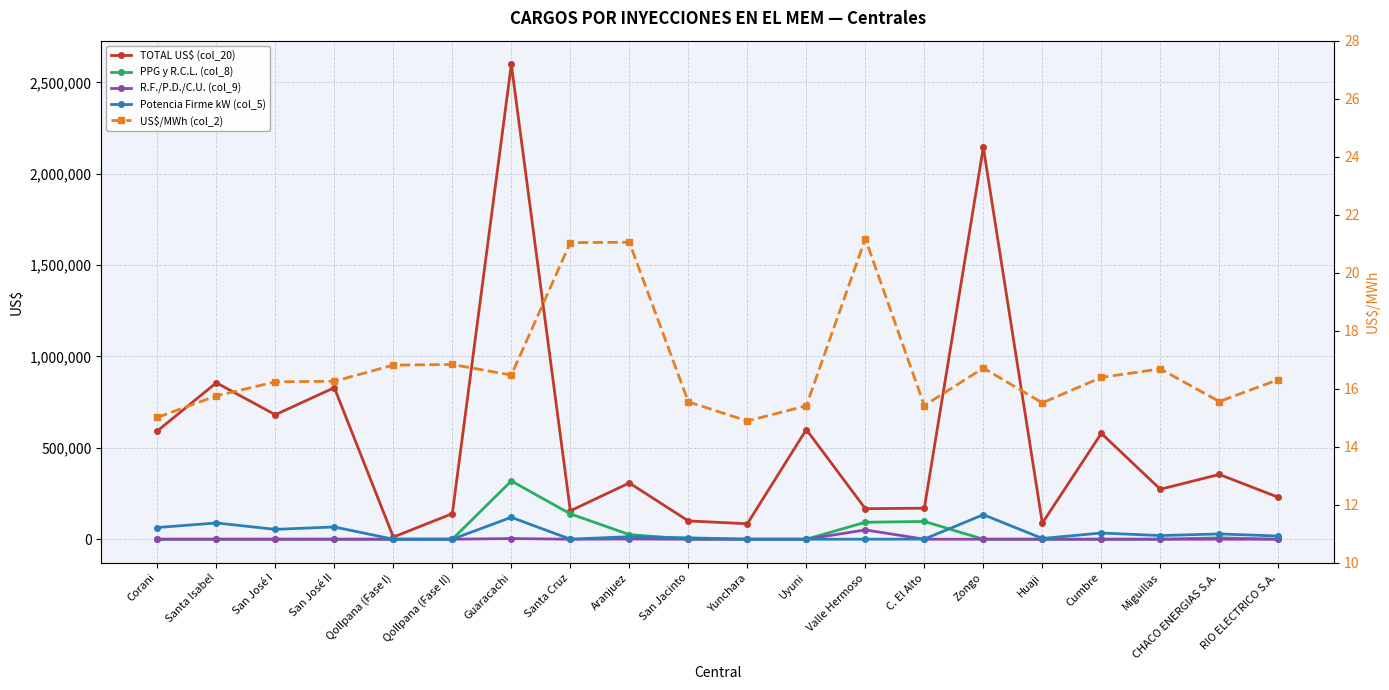

At which category is the sum across all series the highest?

Guaracachi